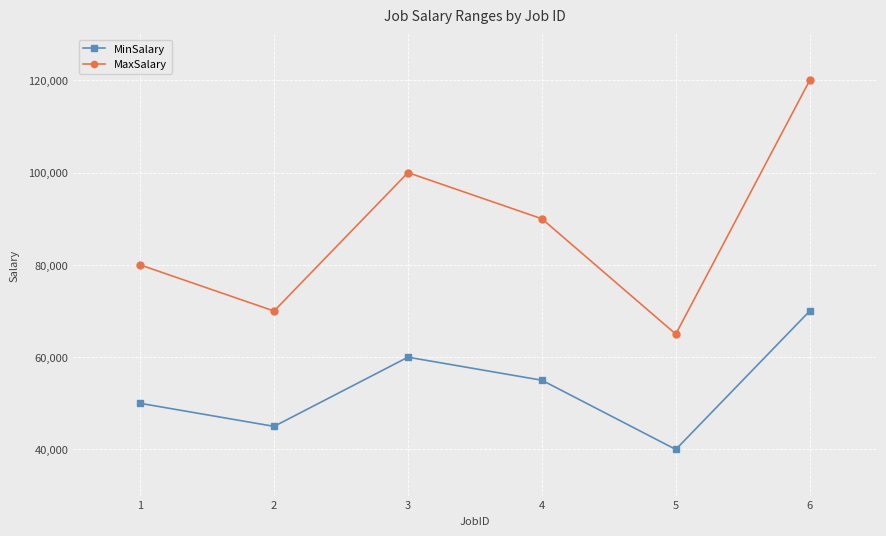

At which category is the sum across all series the highest?

6